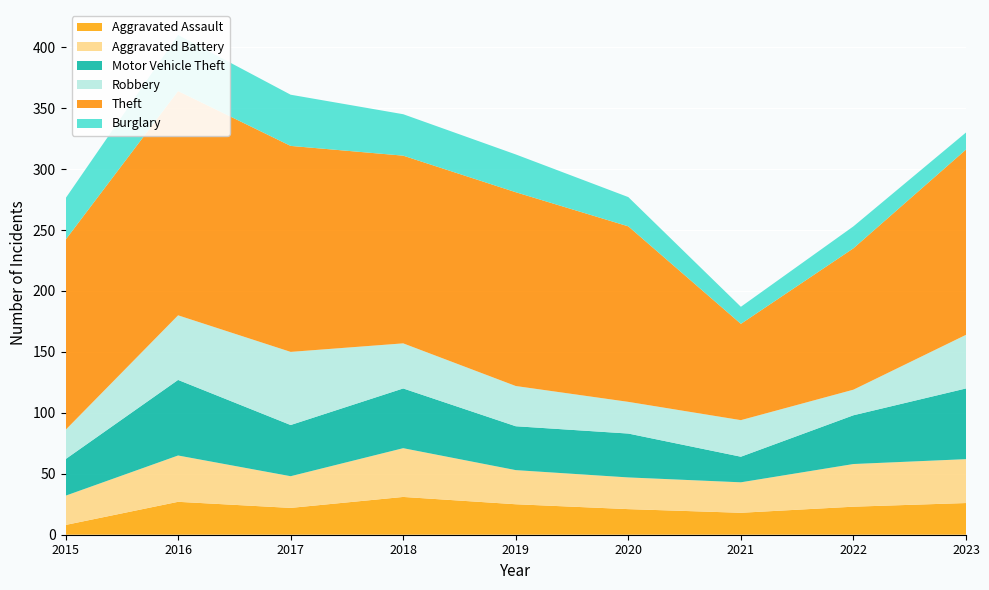

Reading left to right, list all the values displayed in this chart.

Aggravated Assault: 8	27	22	31	25	21	18	23	26
Aggravated Battery: 24	38	26	40	28	26	25	35	36
Motor Vehicle Theft: 30	62	42	49	36	36	21	40	58
Robbery: 24	53	60	37	33	26	30	21	44
Theft: 156	184	169	154	159	144	79	116	152
Burglary: 34	46	42	34	31	24	14	18	14